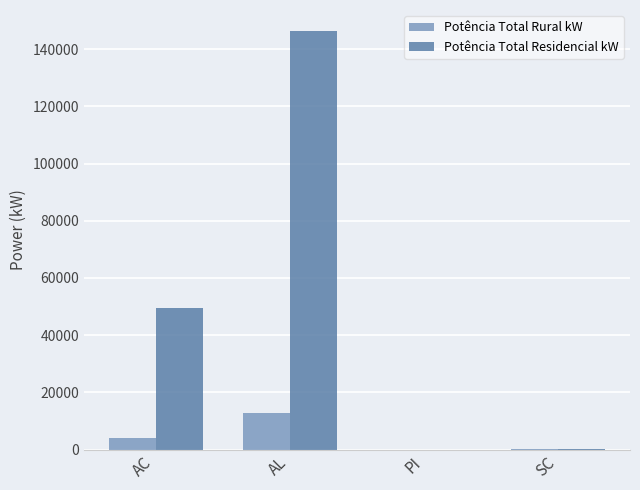

Between AL and PI, which series saw the biggest shift?

Potência Total Residencial kW